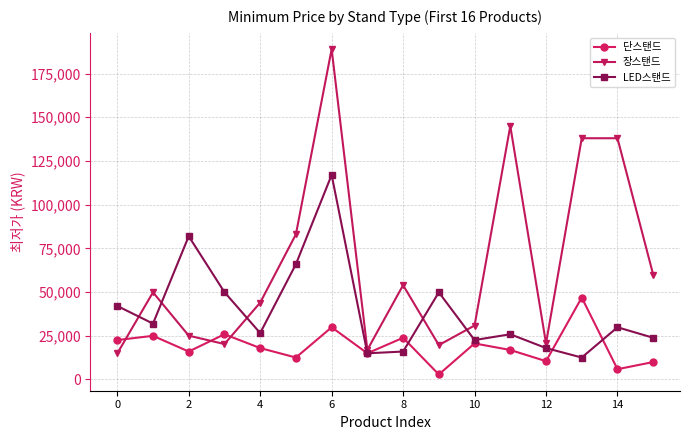

What is the value of the 장스탠드 point at the 3rd from the left?

25000